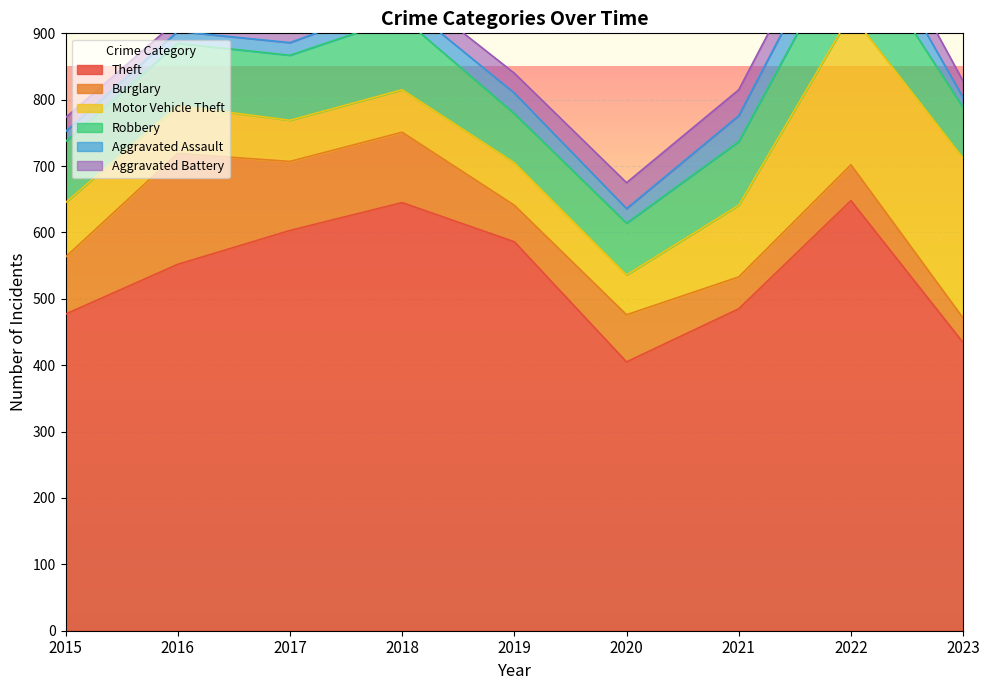

Rank the series by their maximum value, from highest to lowest.

Theft, Motor Vehicle Theft, Burglary, Robbery, Aggravated Assault, Aggravated Battery